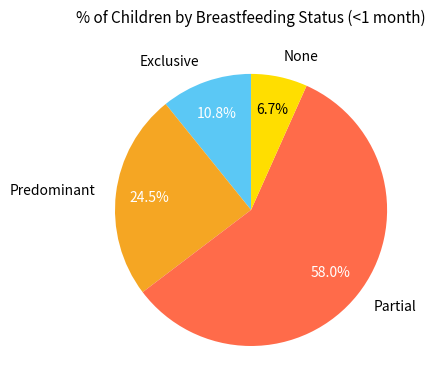

To the nearest percent, what portion does Partial represent?

58%